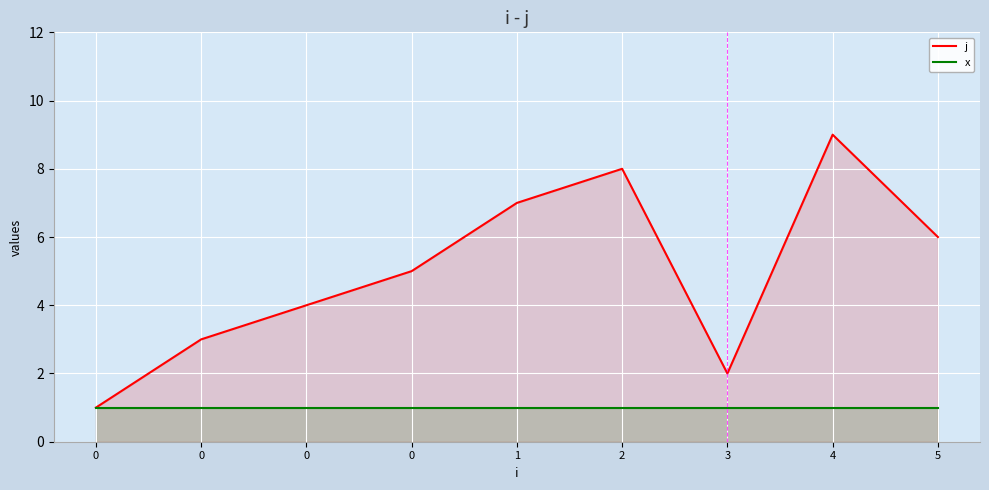

Which series has the largest total across all categories?

j